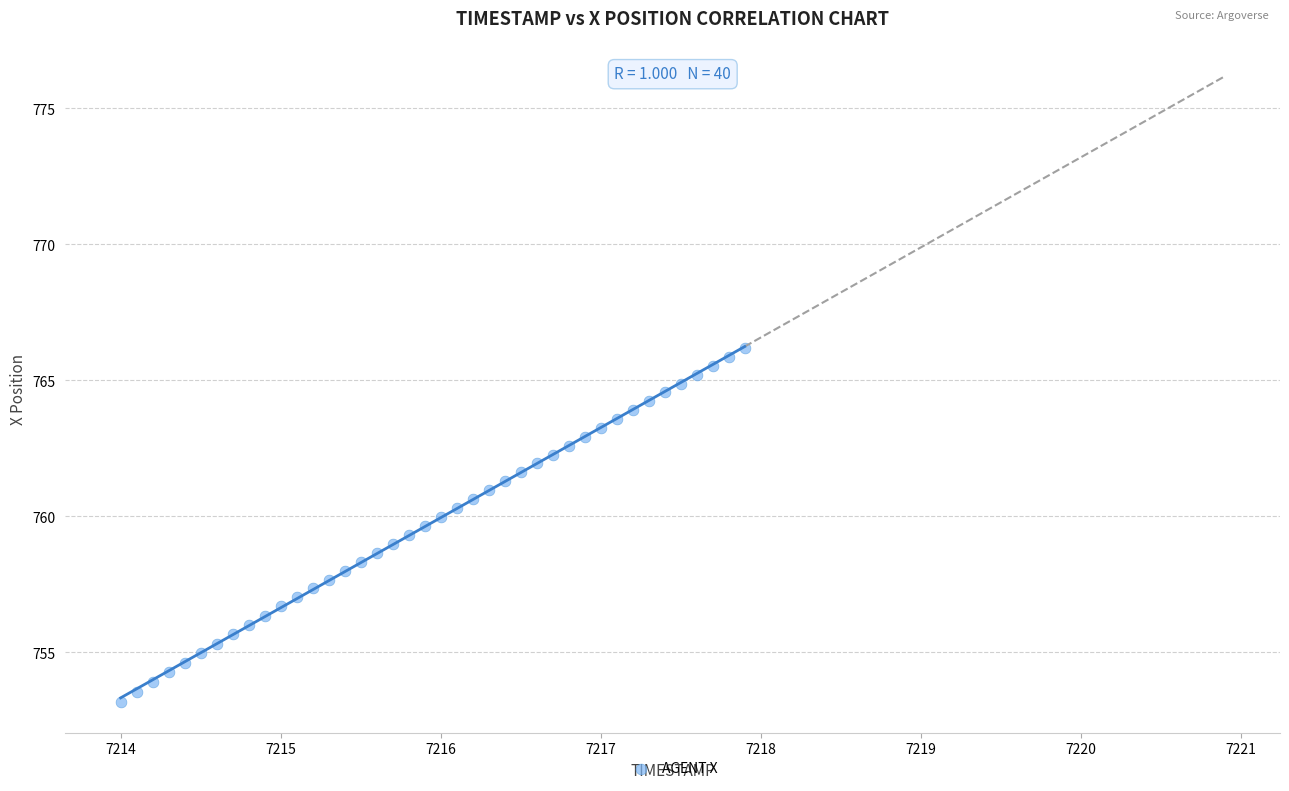

What is the range of X values (max minus min)?

3.9